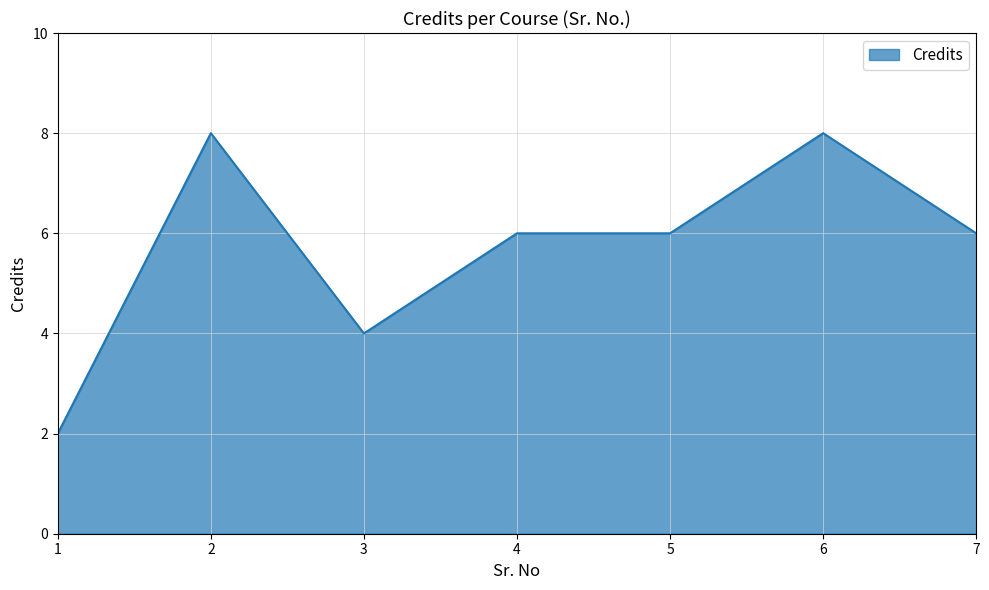

Approximately how many times larger is the value at 6 compared to 5?

1.3